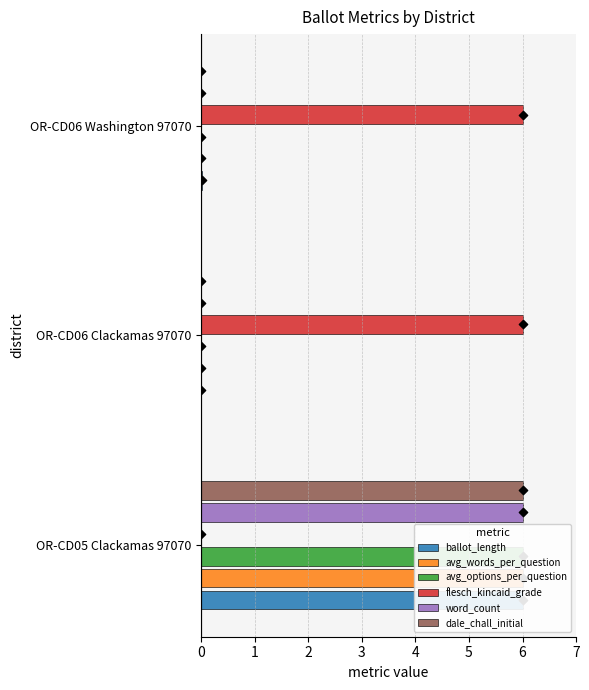

Which series has the largest Y range (max minus min)?

ballot_length